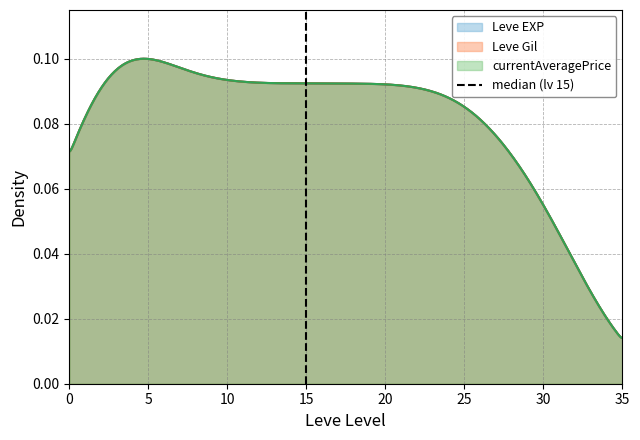

Does the chart display data point markers on the line(s)?

No